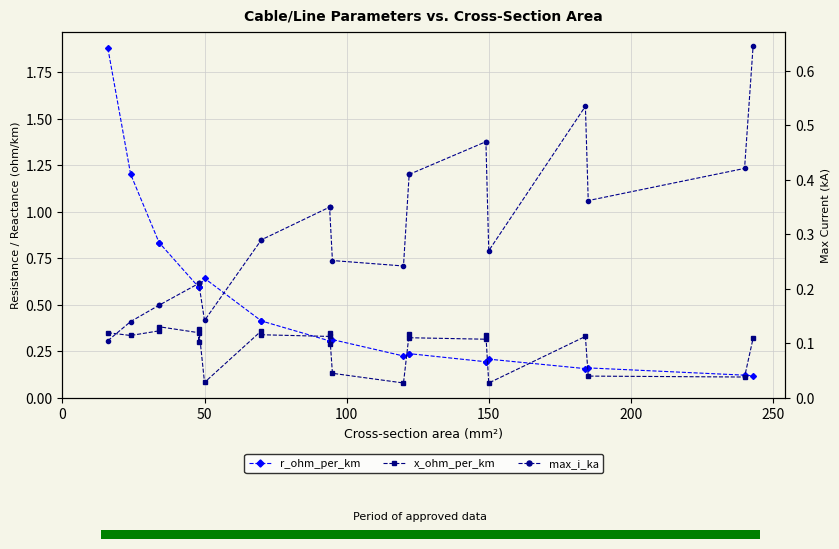

What is the difference between the second highest and minimum values in the r_ohm_per_km series?

1.1